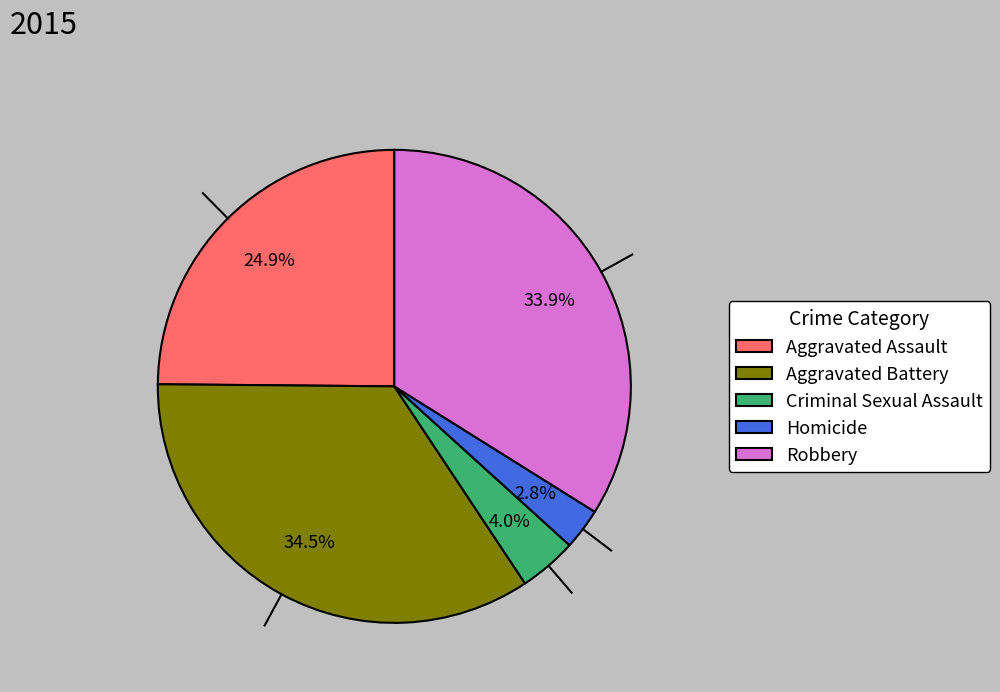

To the nearest percent, what portion does Homicide represent?

3%